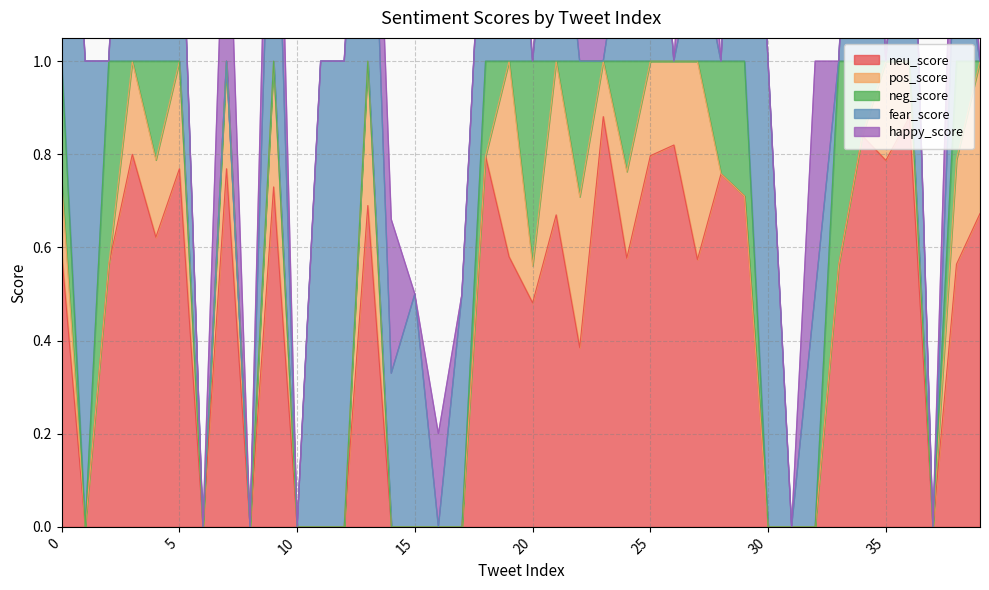

Between 34 and 38, which series saw the biggest shift?

fear_score